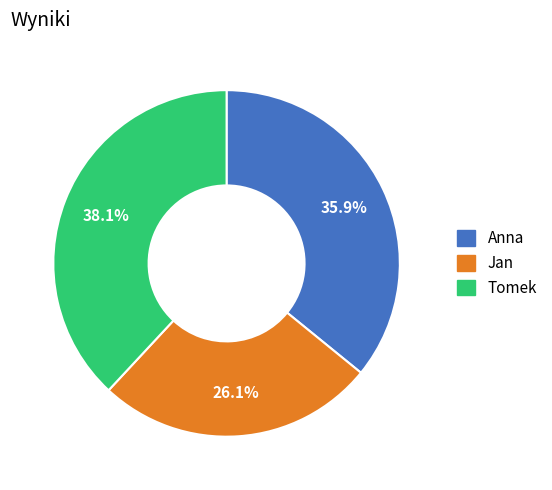

Is Tomek the majority of the pie?

No